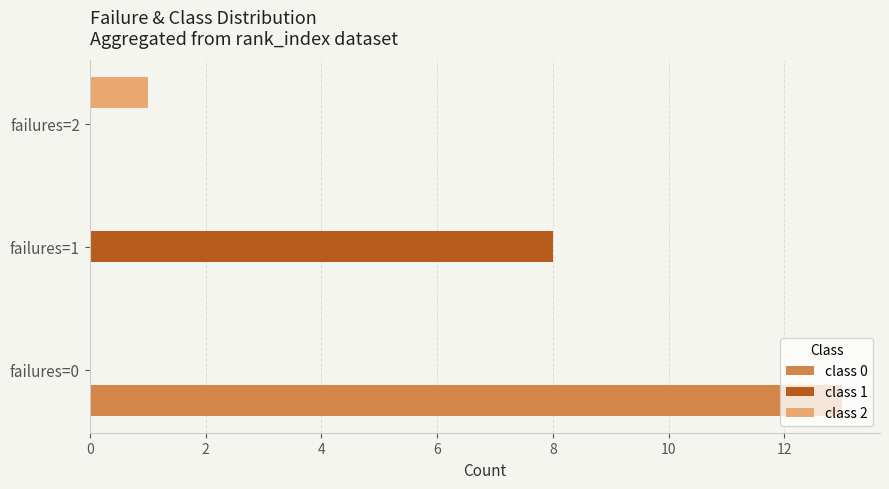

Which series has the largest range (max minus min)?

class 0